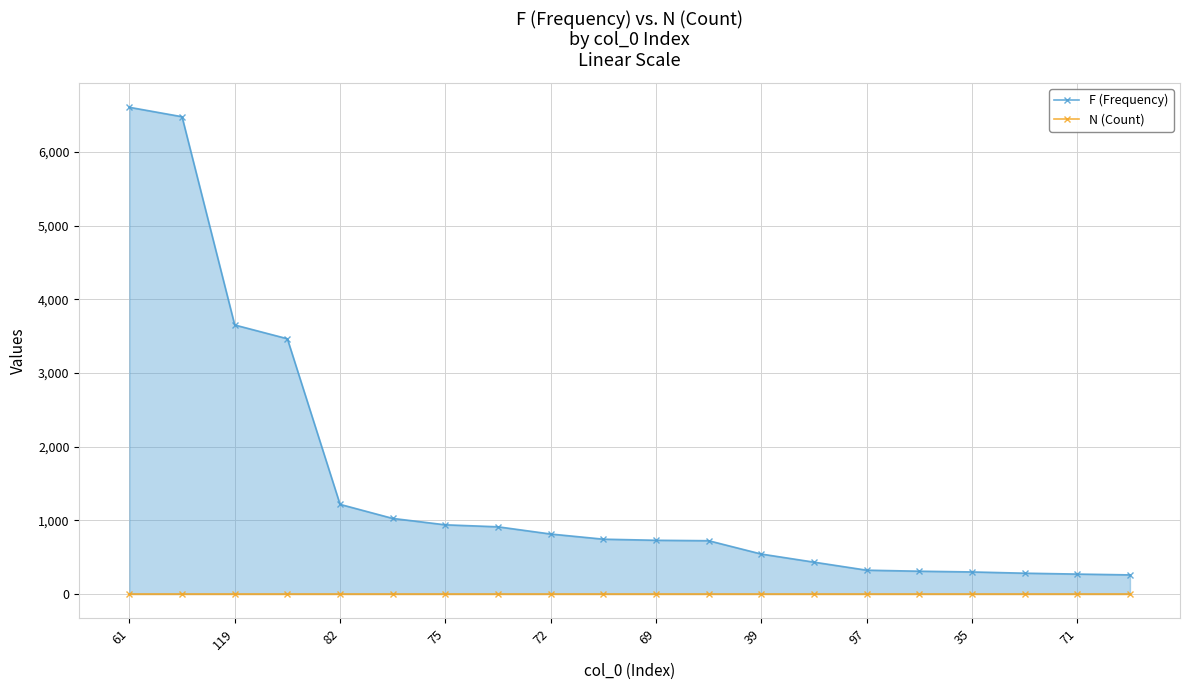

Reading right to left, what are all the values shown in this chart?

F (Frequency): 258	269	281	298	308	322	431	541	722	728	743	813	911	938	1025	1216	3465	3652	6480	6608
N (Count): 1	1	1	1	1	1	1	1	1	1	1	1	1	1	1	1	1	1	1	1